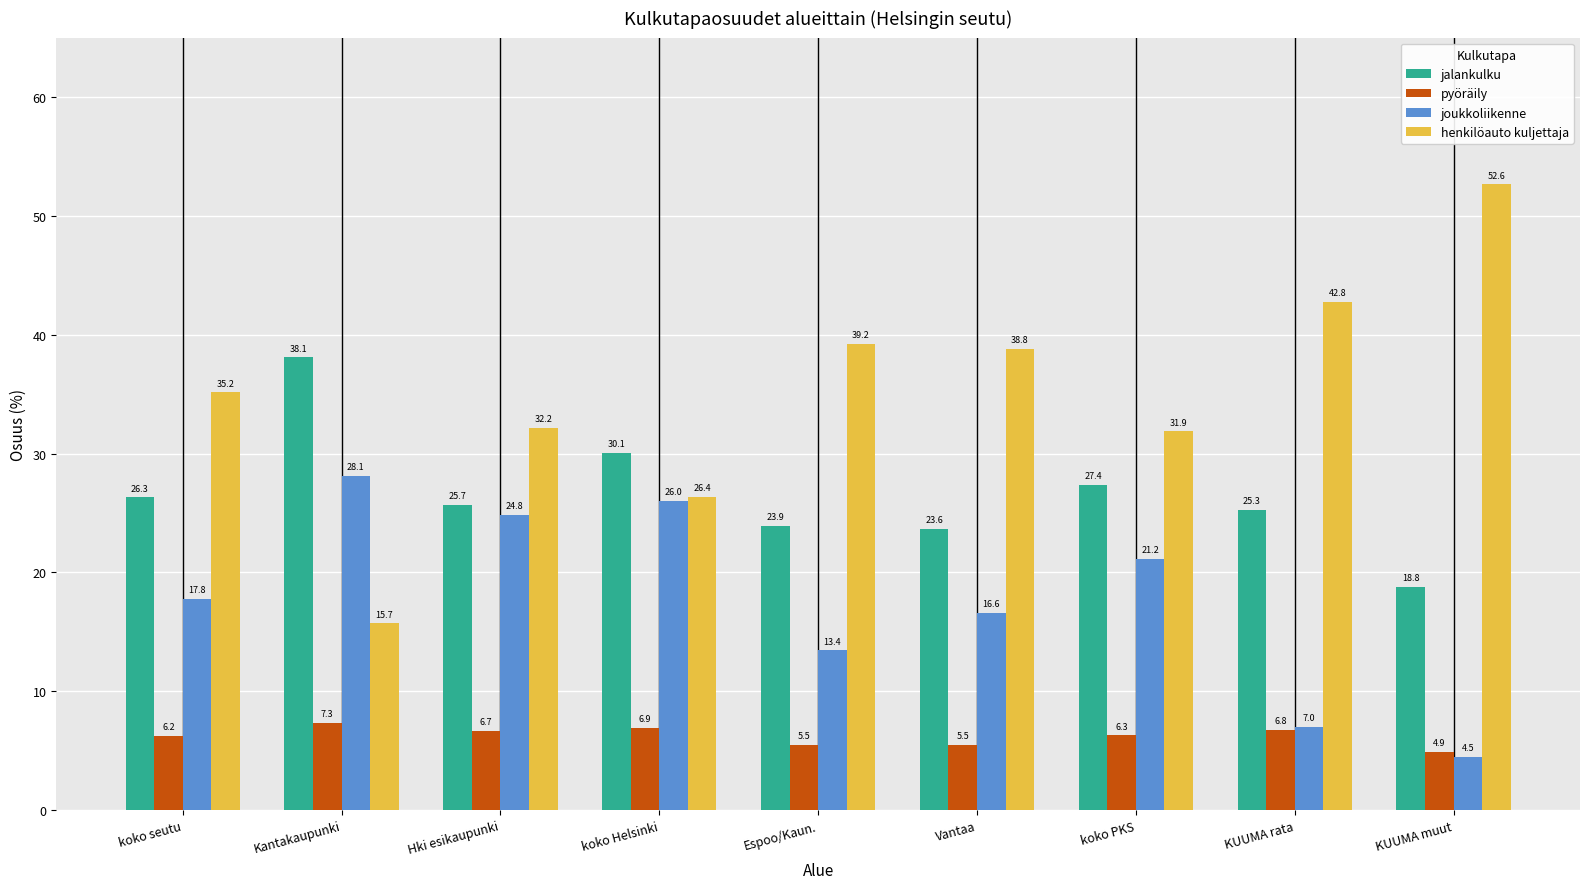

What is the difference between the pyöräily values at Hki esikaupunki and KUUMA muut?

1.8